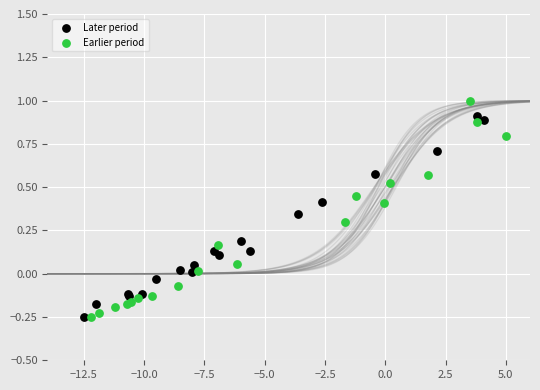

Which series reaches the maximum Y coordinate?

Earlier period